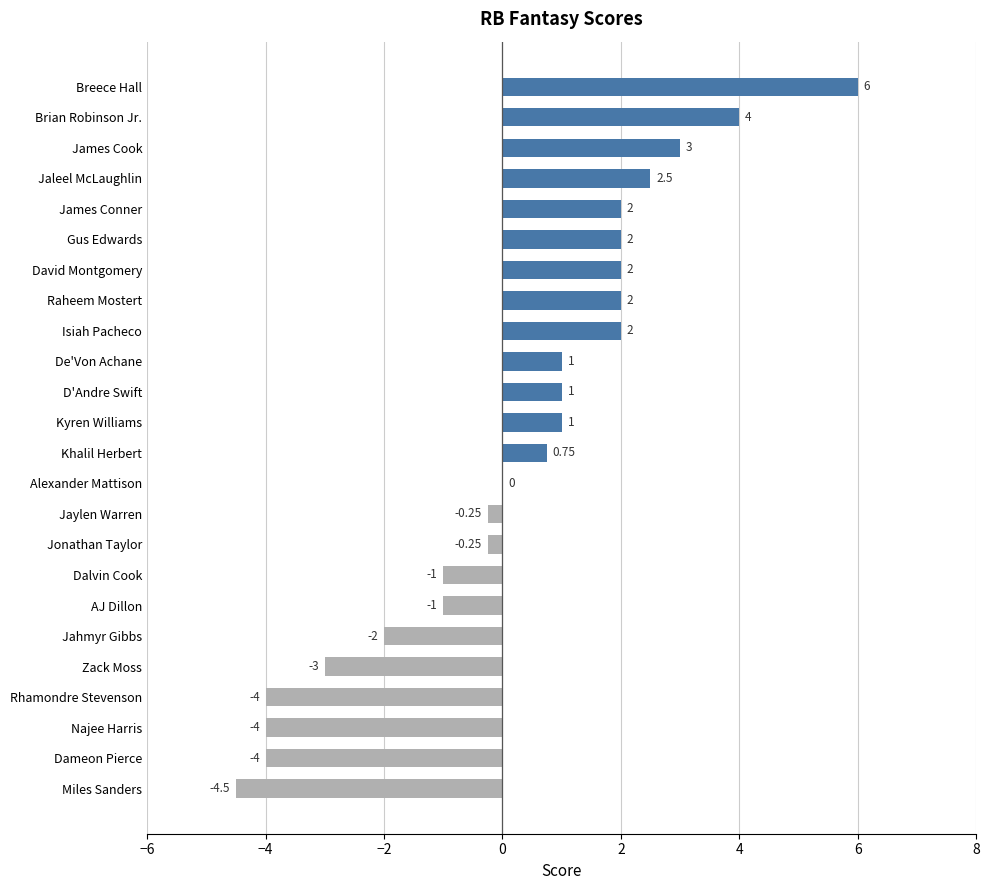

At which category does the chart reach its peak across all series?

Breece Hall